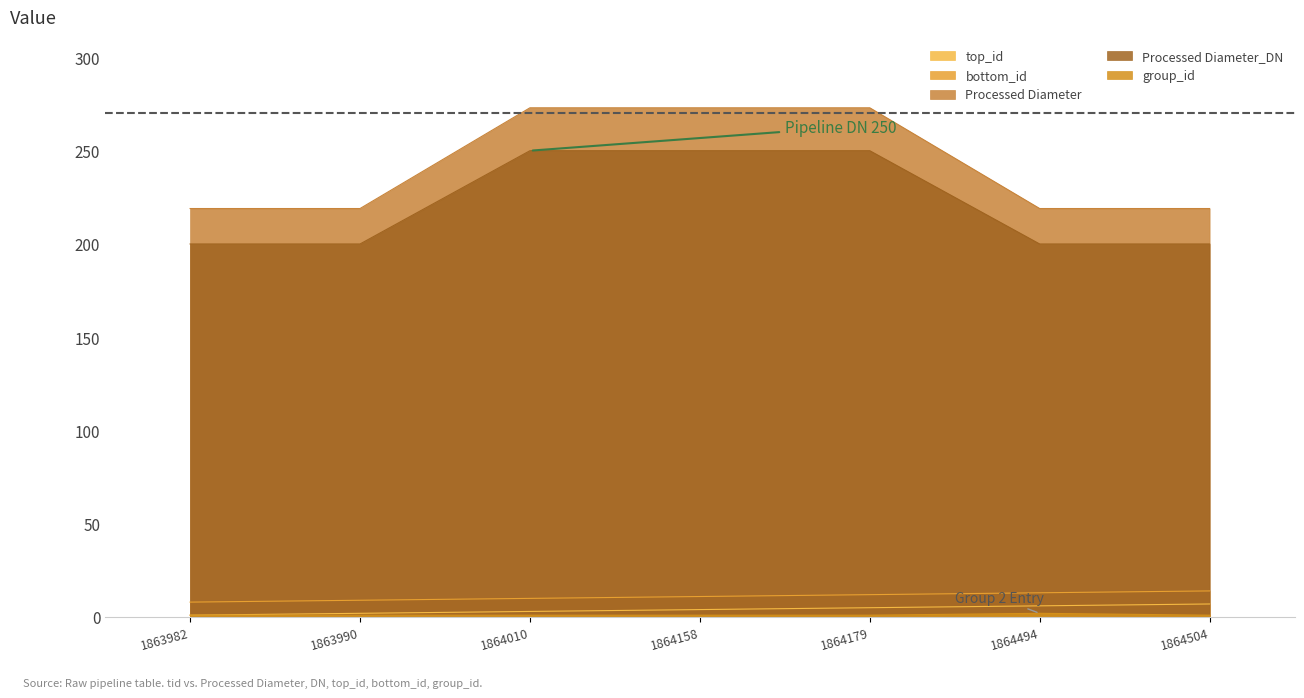

List the labels in order of Processed Diameter value, largest first.

1864010, 1864158, 1864179, 1863982, 1863990, 1864494, 1864504